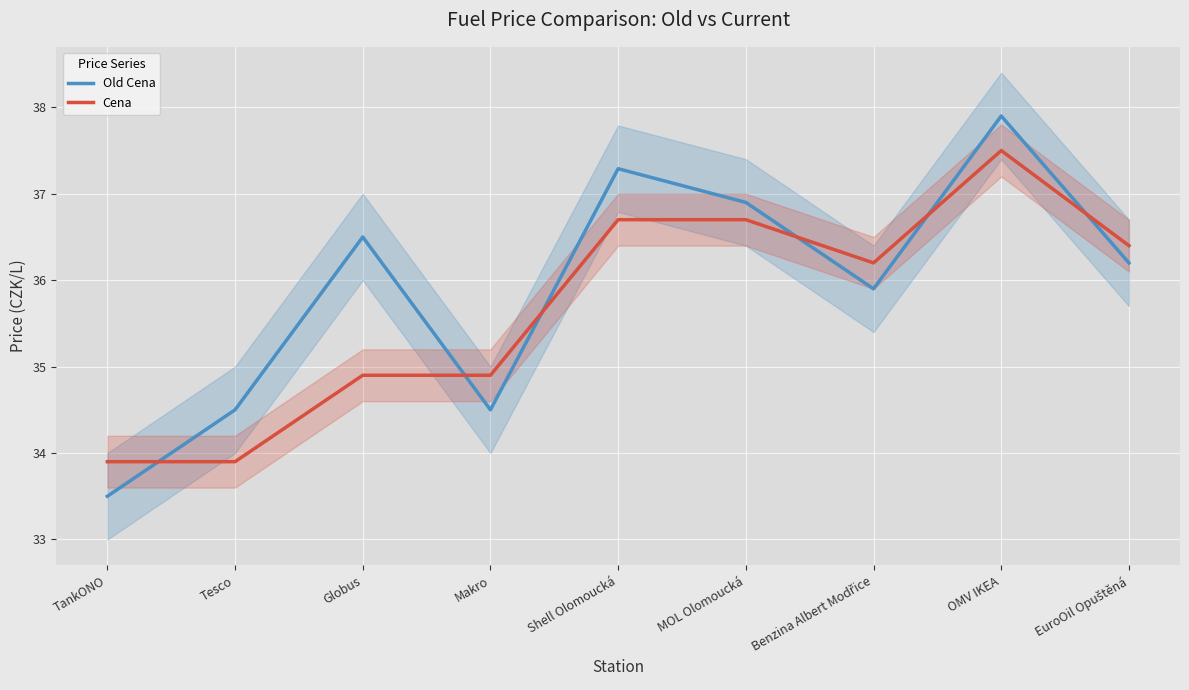

Between Shell Olomoucká and MOL Olomoucká, which series saw the biggest shift?

Old Cena